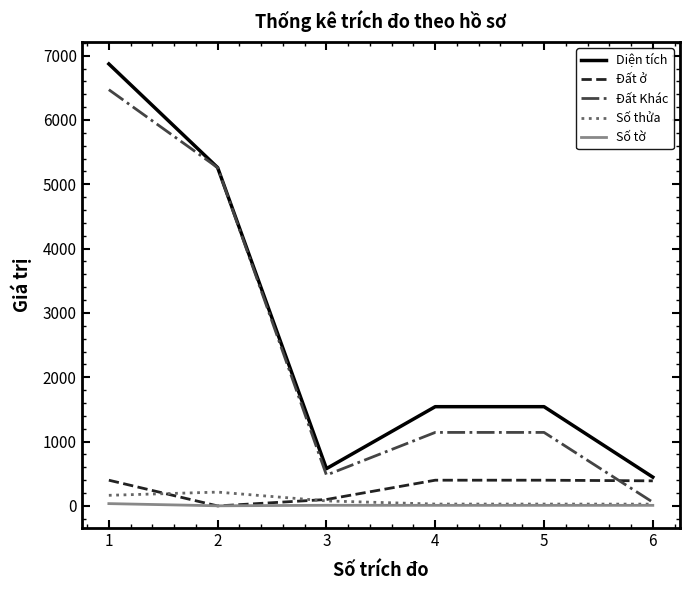

What is the difference between the Đất ở values at 6 and 2?

390.0